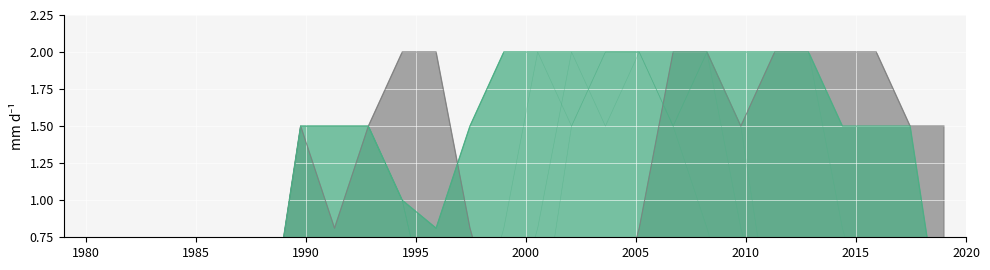

Reading left to right, what are all the values shown in this chart?

col_14: 0.0	0.0	0.0	0.0	0.0	0.0	0.0	1.5	1.5	1.5	1.0	0.0	0.0	0.0	0.0	1.5	2.0	2.0	2.0	2.0	2.0	2.0	2.0	0.8	0.0	0.0	0.0
col_15: 0.0	0.0	0.0	0.0	0.0	0.0	0.0	1.5	1.5	1.5	1.0	0.0	0.0	0.0	0.8	2.0	2.0	2.0	1.5	2.0	1.5	0.0	0.0	0.0	0.0	0.0	0.0
col_16: 0.0	0.0	0.0	0.0	0.0	0.0	0.0	1.5	1.5	1.5	1.0	0.0	0.0	0.8	2.0	2.0	1.5	2.0	1.5	2.0	0.8	0.0	0.0	0.0	0.0	0.0	0.0
col_17: 0.0	0.0	0.0	0.0	0.0	0.0	0.0	1.5	1.5	1.5	1.0	0.8	1.5	2.0	2.0	1.5	2.0	2.0	1.5	0.8	0.0	0.0	0.0	0.0	0.0	0.0	0.0